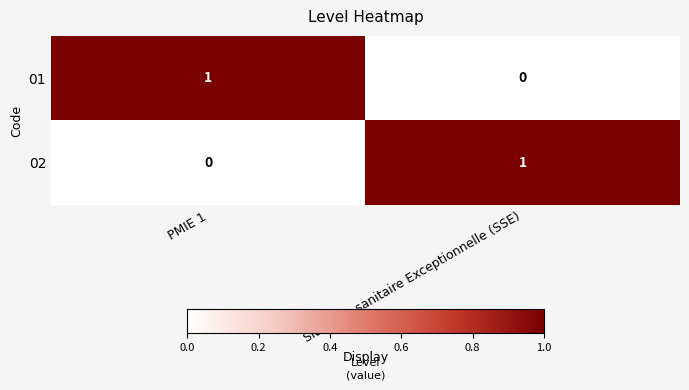

Which category has the highest value in the 01 series?

PMIE 1